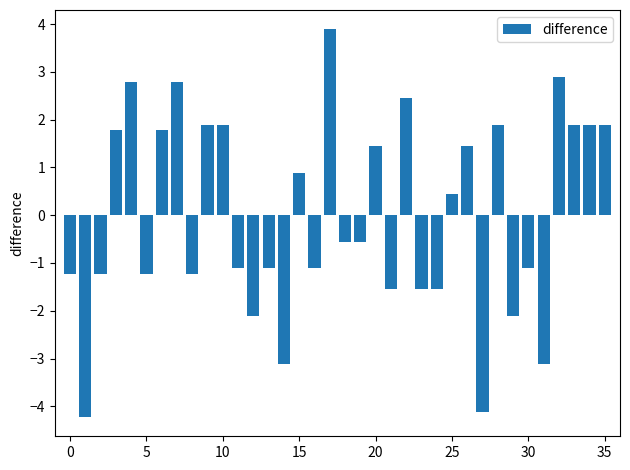

What is the greatest value displayed?

3.9